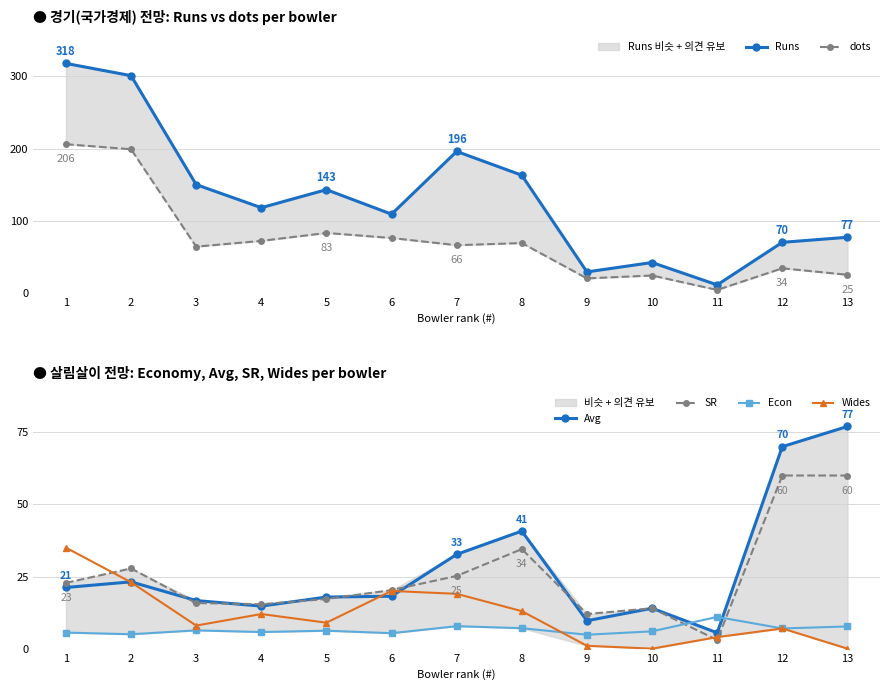

The value of Econ at 8 is 10.3. True or false?

False